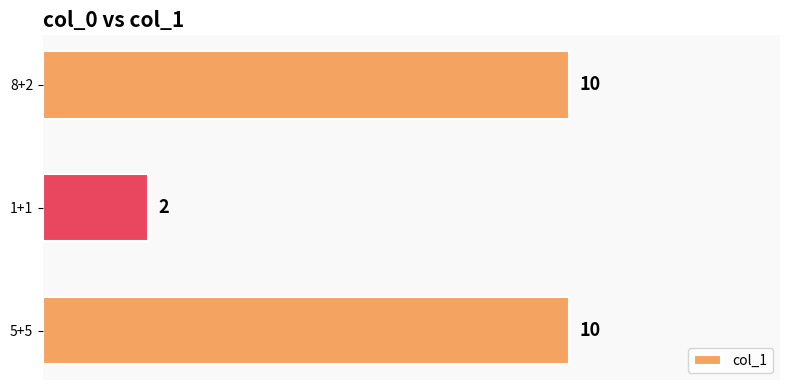

How many data points are less than 10?

1